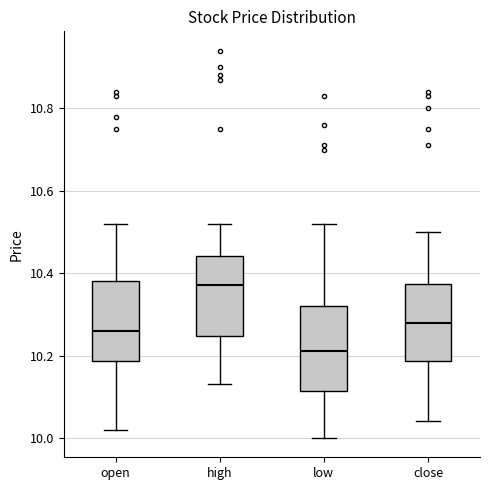

Reading left to right, read every box against the y-axis: the position of its median line, the range the box covers, and the ends of its whiskers. The values are not printed on the chart, so give them approximately, as read against the axis.

open: median 10.26, box 10.18 to 10.38, whiskers 10.02 to 10.52
high: median 10.38, box 10.24 to 10.44, whiskers 10.14 to 10.52
low: median 10.22, box 10.12 to 10.32, whiskers 10.00 to 10.52
close: median 10.28, box 10.18 to 10.38, whiskers 10.04 to 10.50